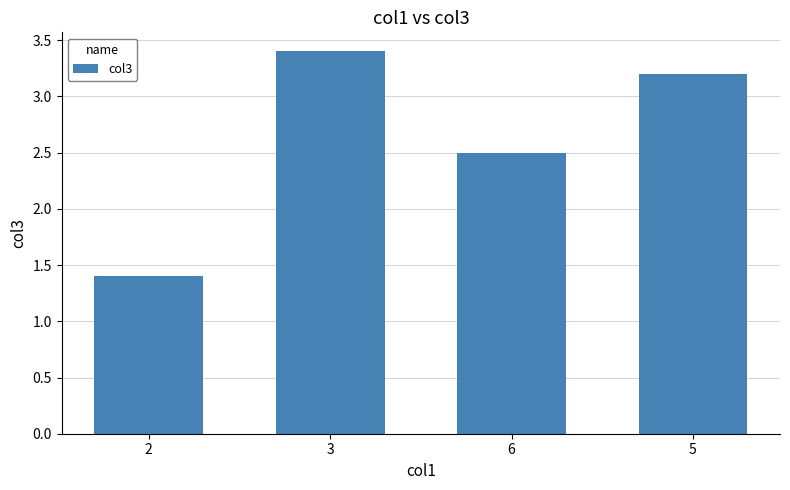

What is the value of the 3rd bar from the left?

2.5